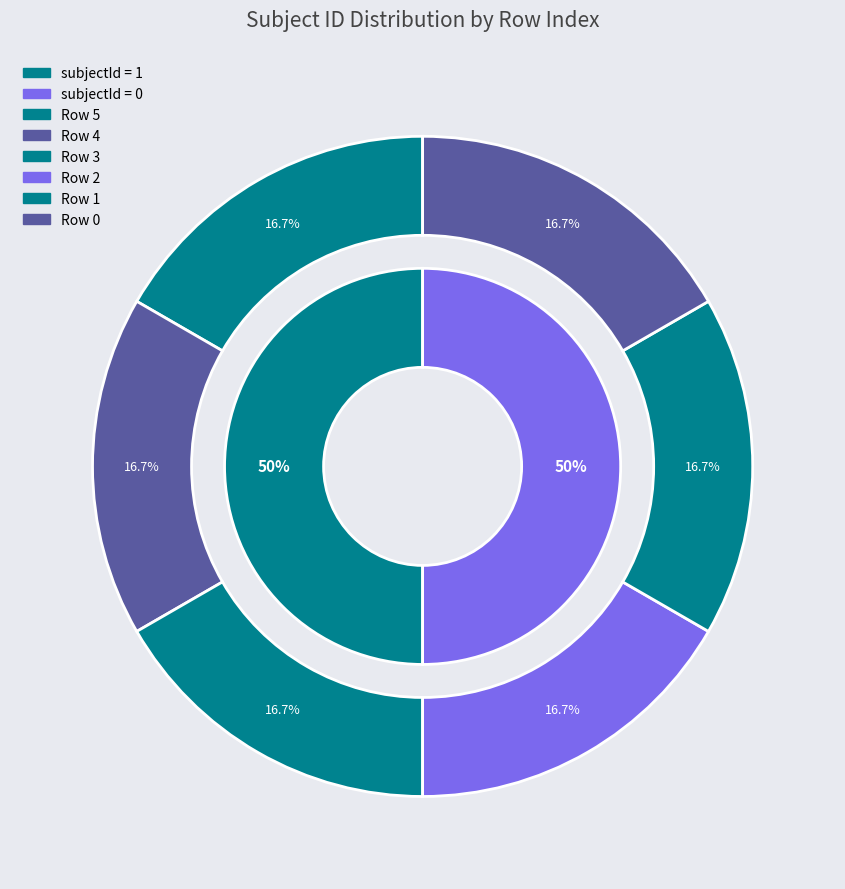

Is the sum of 2 and 5 greater than half?

No